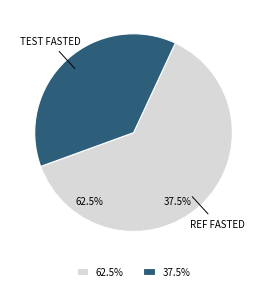

Combined, what portion of the pie is Cyclosporine Ref fasted and Cyclosporine Test fasted?

100.0%